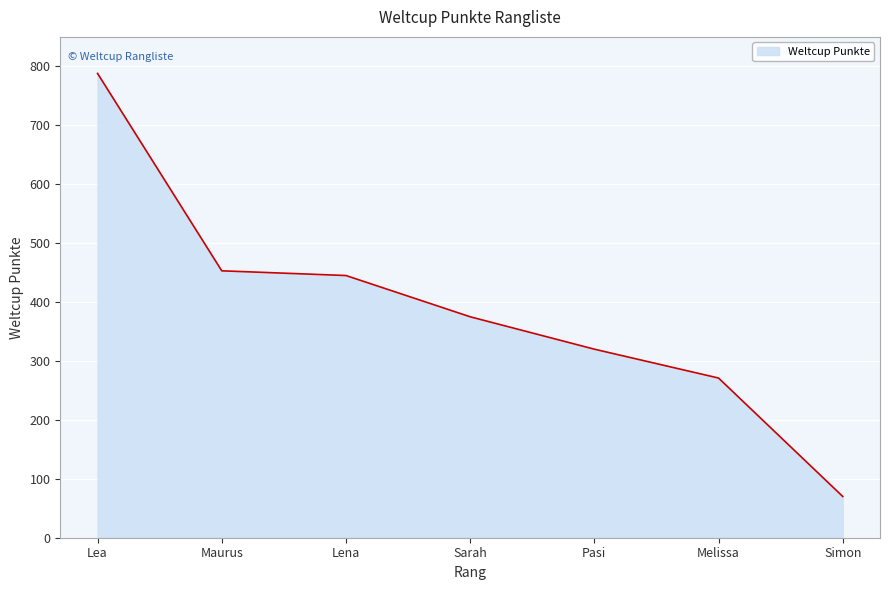

How many values are below 375?

3